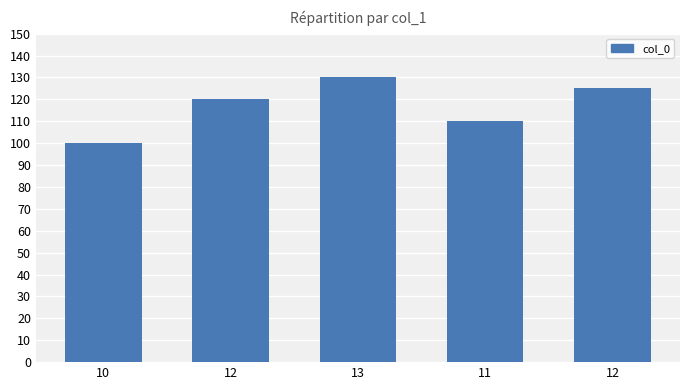

Rank the categories by value from highest to lowest.

13, 12, 12, 11, 10